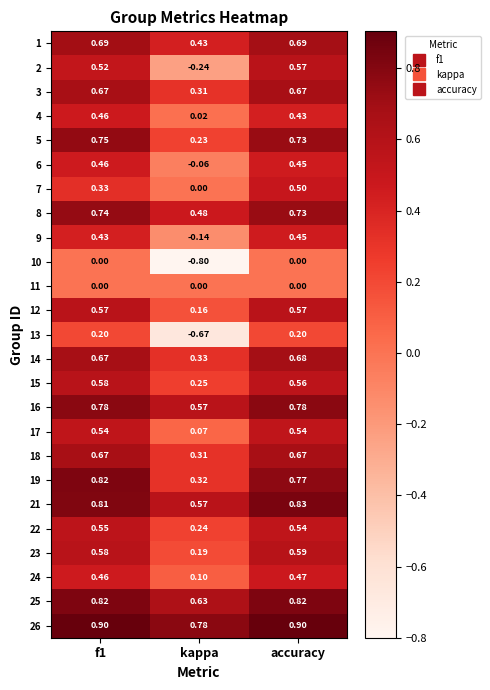

At which category is the sum across all series the highest?

accuracy